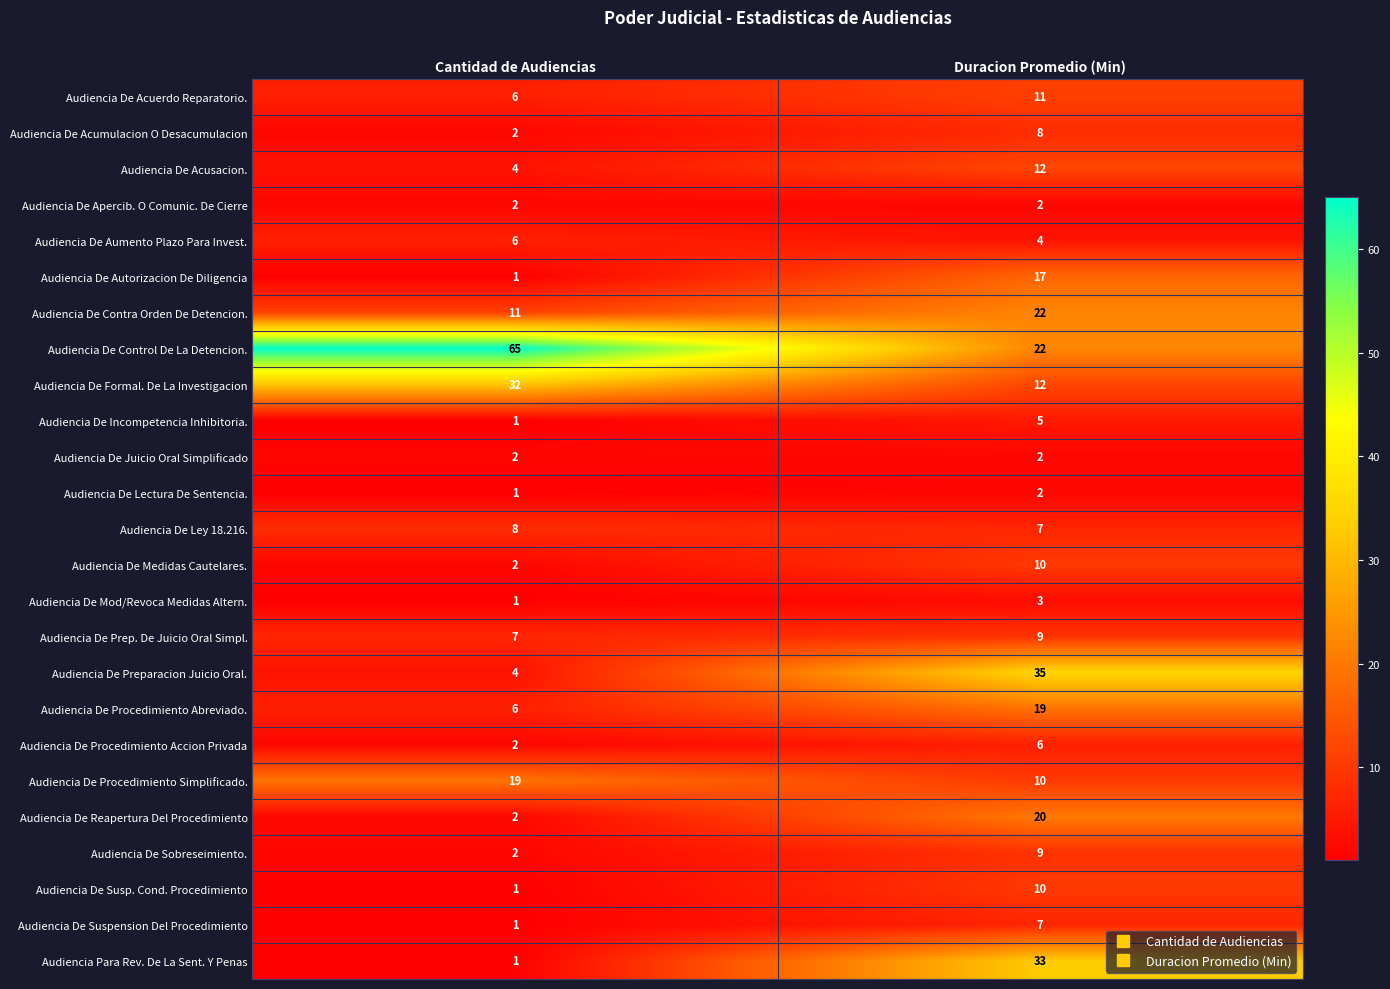

The Audiencia De Aumento Plazo Para Invest. series shows 4 at Duracion Promedio (Min). True or false?

True